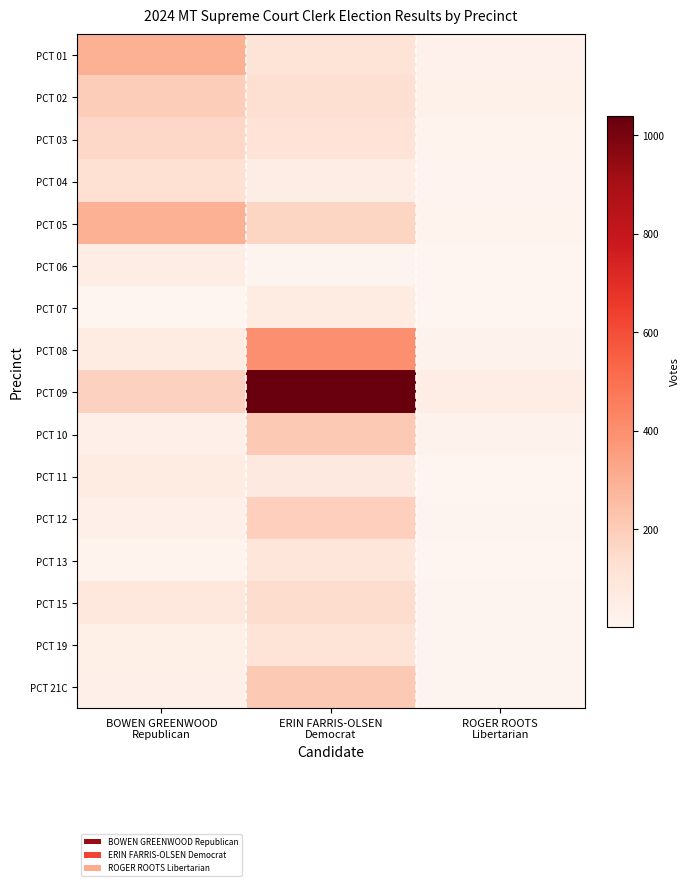

What is the spread (max minus min) of values at ROGER ROOTS
Libertarian?

49